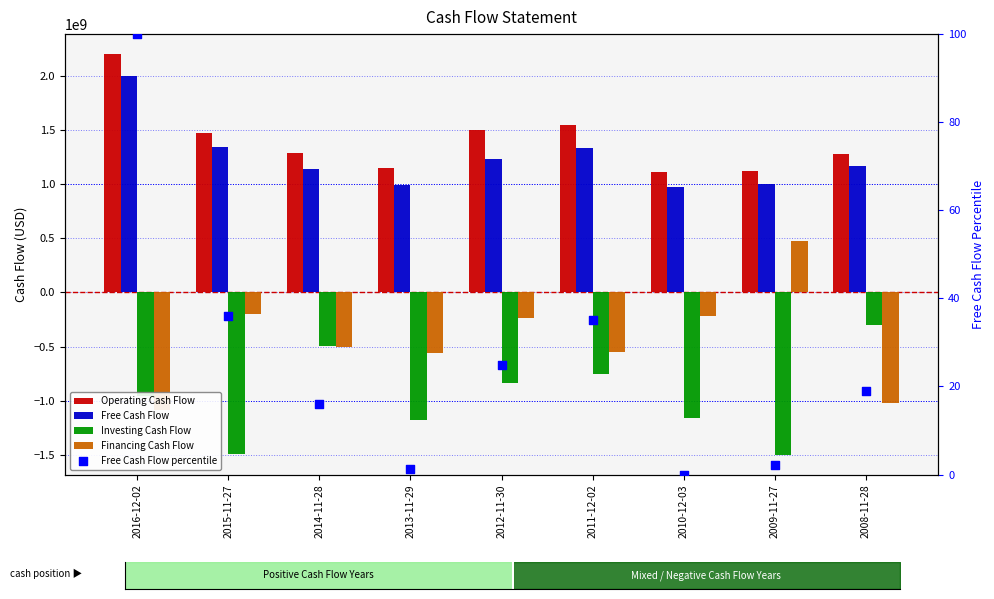

What are all the series names shown in the legend?

Operating Cash Flow, Free Cash Flow, Investing Cash Flow, Financing Cash Flow, Free Cash Flow percentile